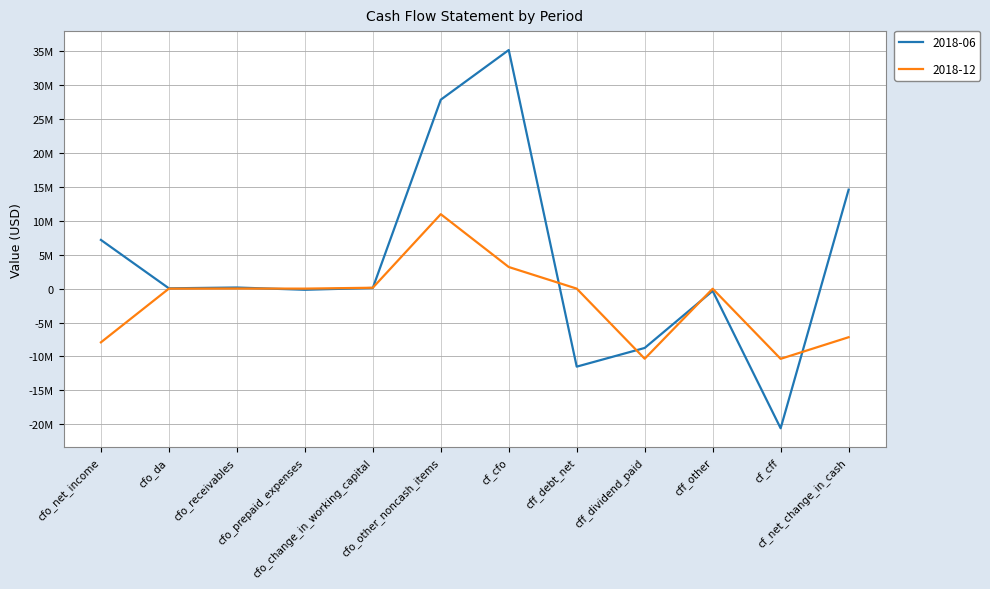

Does the chart display data point markers on the line(s)?

No